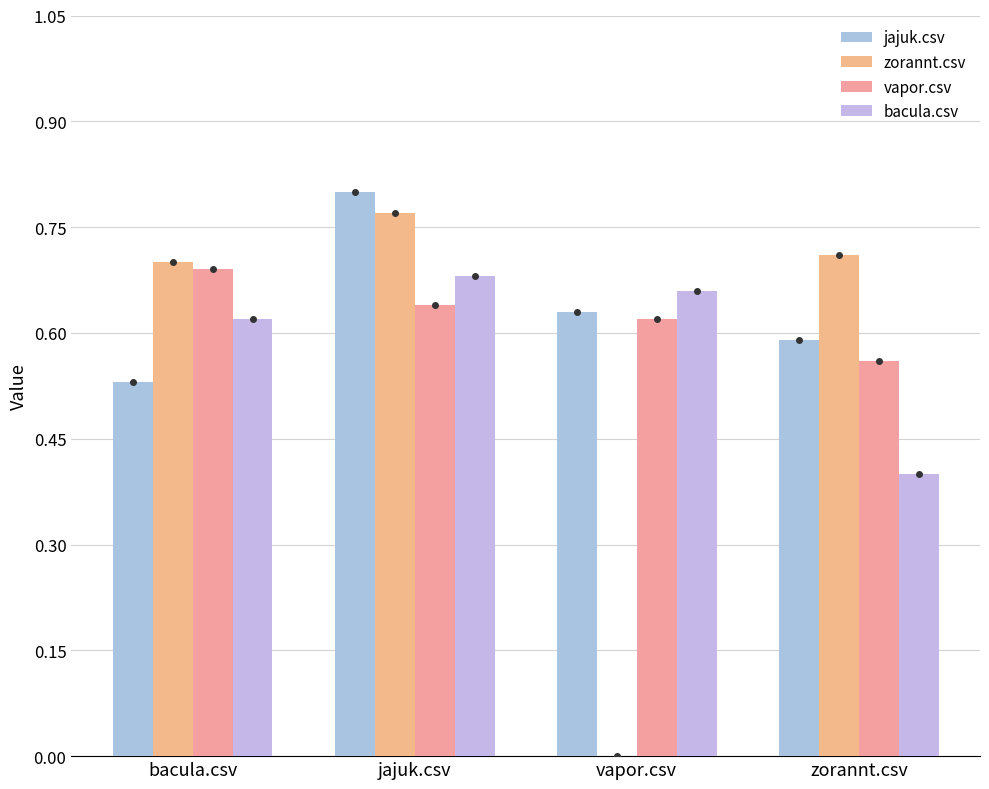

Rank the categories by jajuk.csv value from highest to lowest.

jajuk.csv, vapor.csv, zorannt.csv, bacula.csv